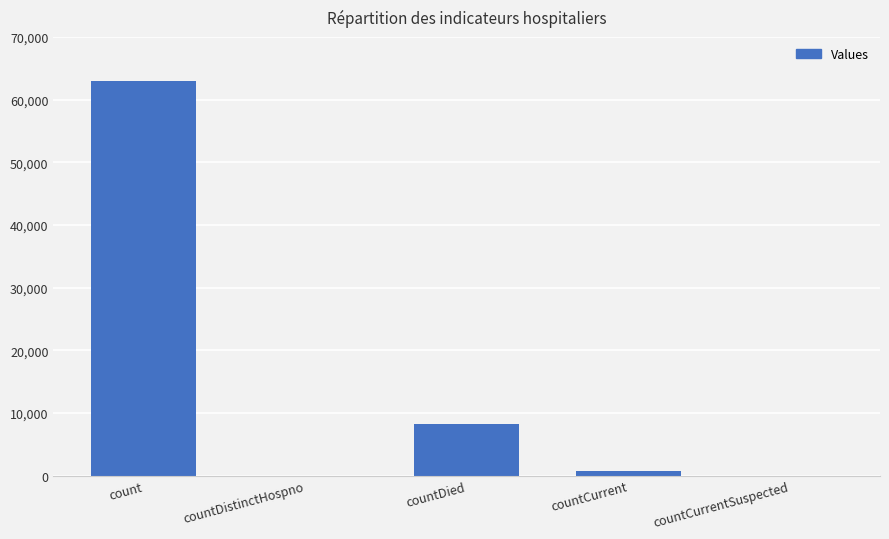

What is the greatest value displayed?

63032